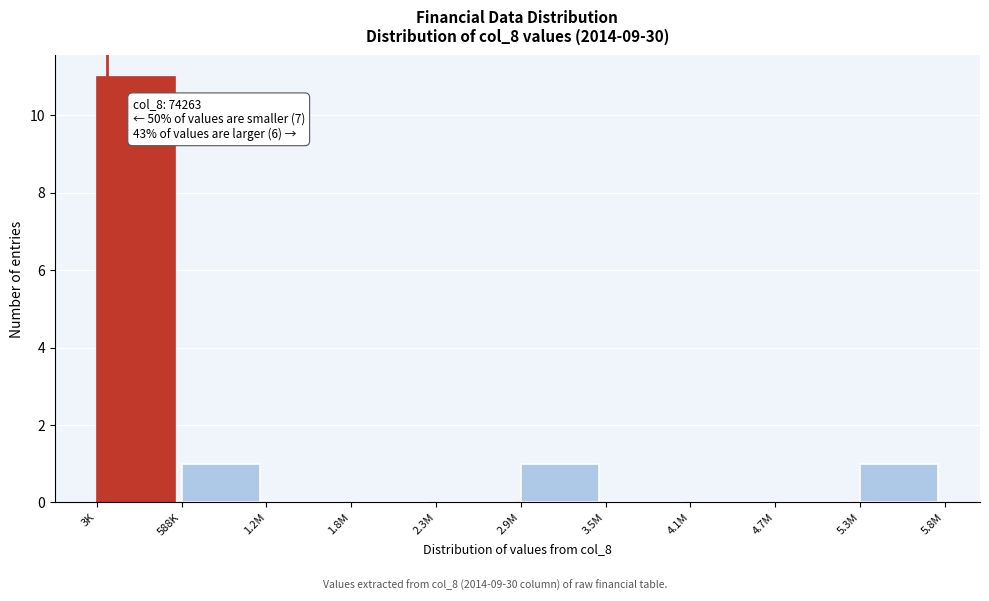

Reading right to left, transcribe all the data shown in this chart.

5.3M=1	4.7M=0	4.1M=0	3.5M=0	2.9M=1	2.3M=0	1.8M=0	1.2M=0	588K=1	3K=11